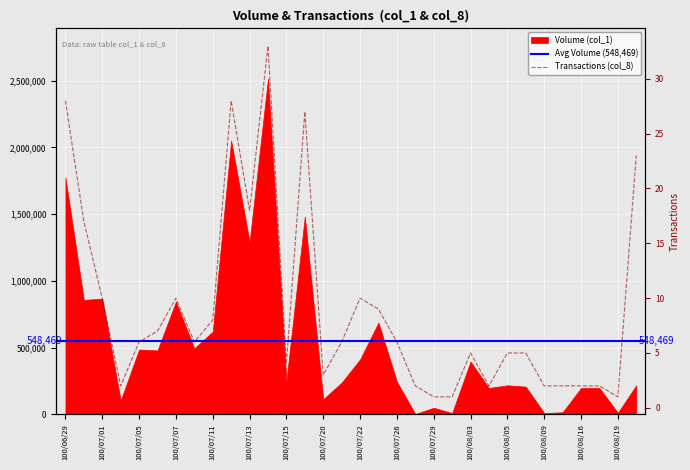

Reading left to right, list all the values displayed in this chart.

28	17	10	2	6	7	10	6	8	28	18	33	4	27	3	6	10	9	6	2	1	1	5	2	5	5	2	2	2	2	1	23